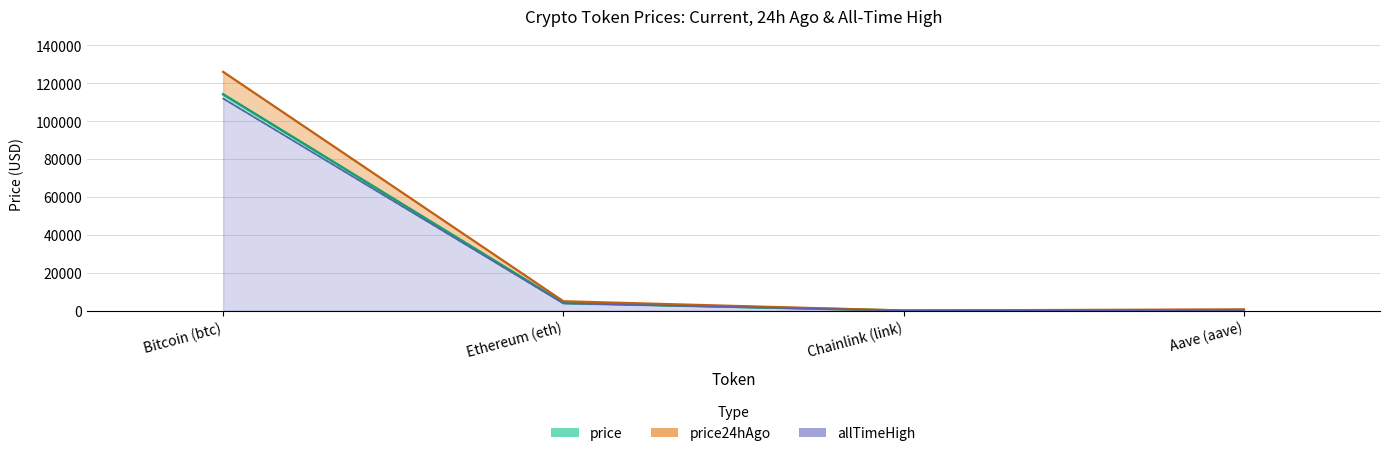

What is the difference between the maximum and minimum values in the price series?

114212.0